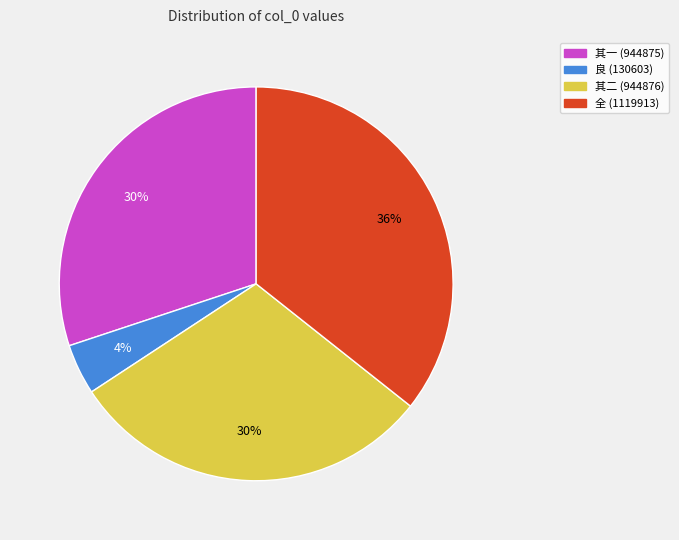

Is there a majority slice in this chart?

No